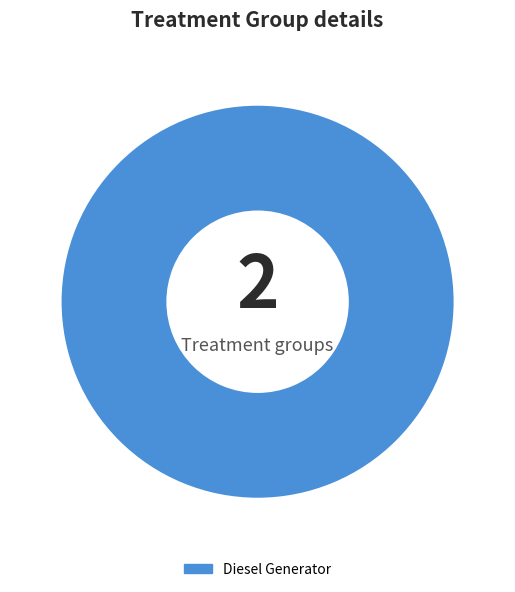

Rank the categories by value from lowest to highest.

Diesel Generator